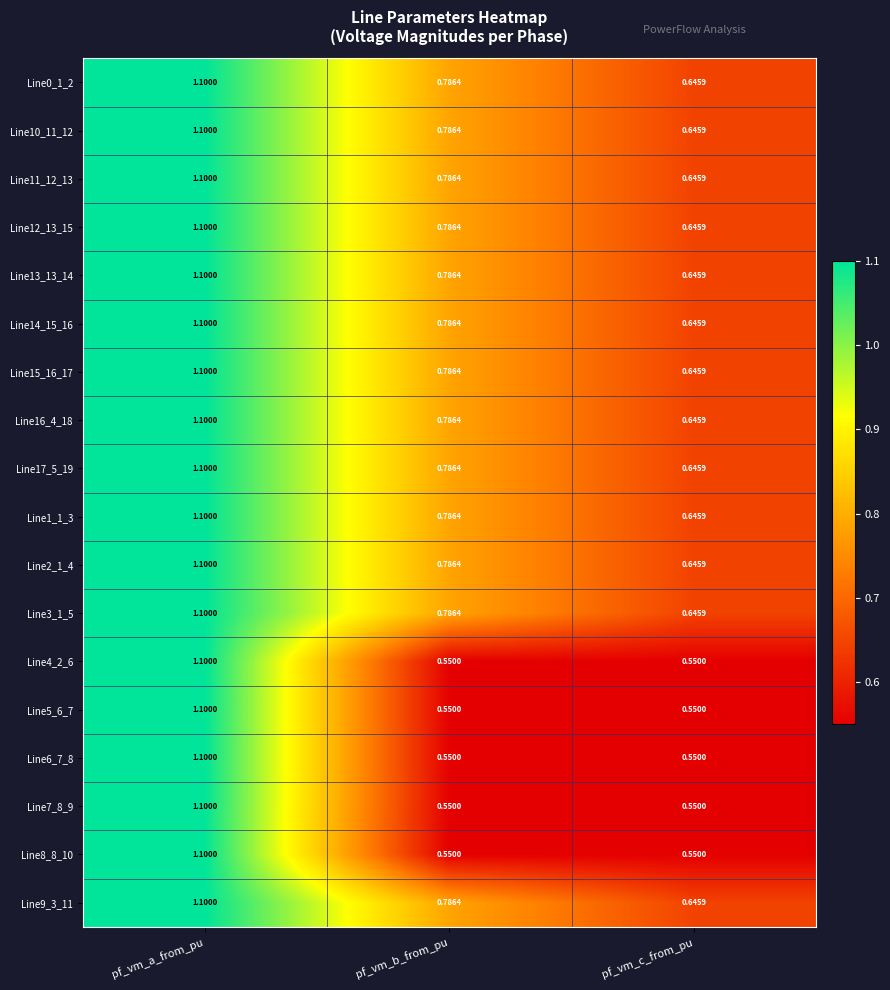

Is the value of Line3_1_5 at pf_vm_c_from_pu greater than the value of Line17_5_19 at pf_vm_b_from_pu?

No